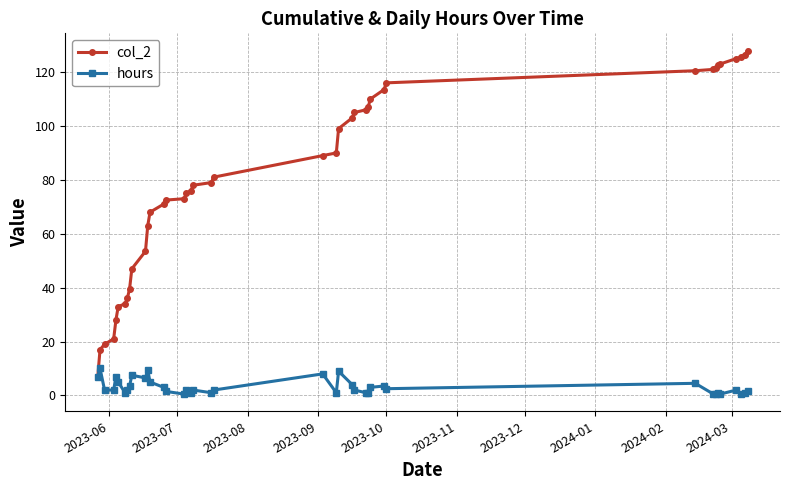

Which series has the largest range (max minus min)?

col_2